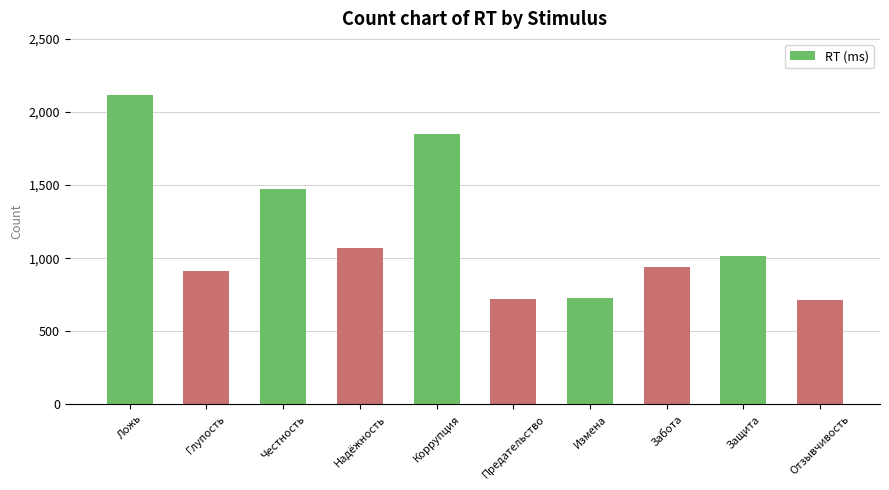

What is the average value?

1155